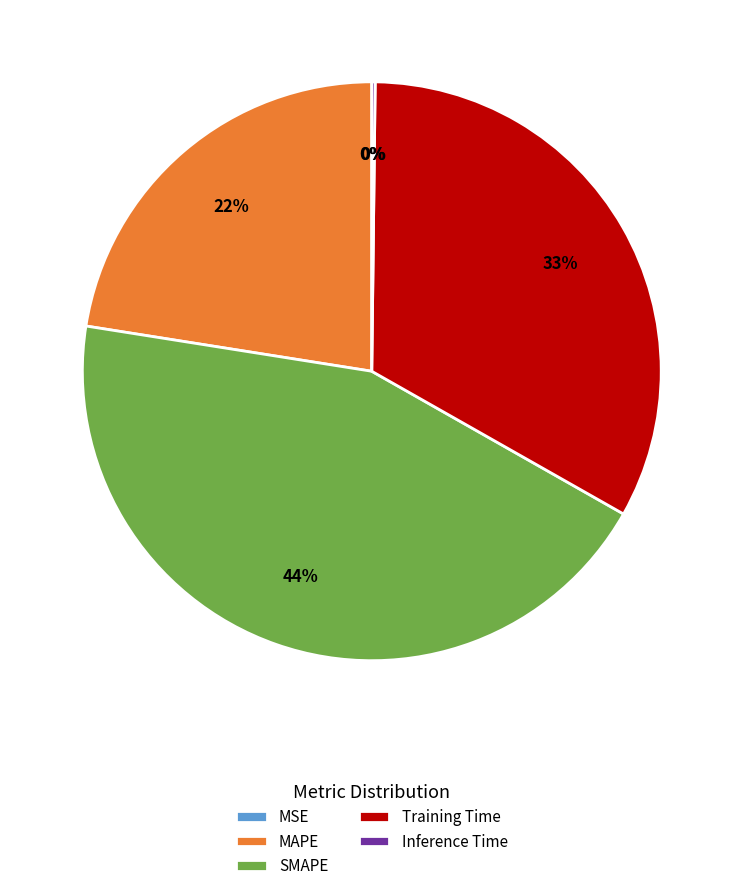

To the nearest percent, what is the difference between the largest and smallest slice percentages?

44%